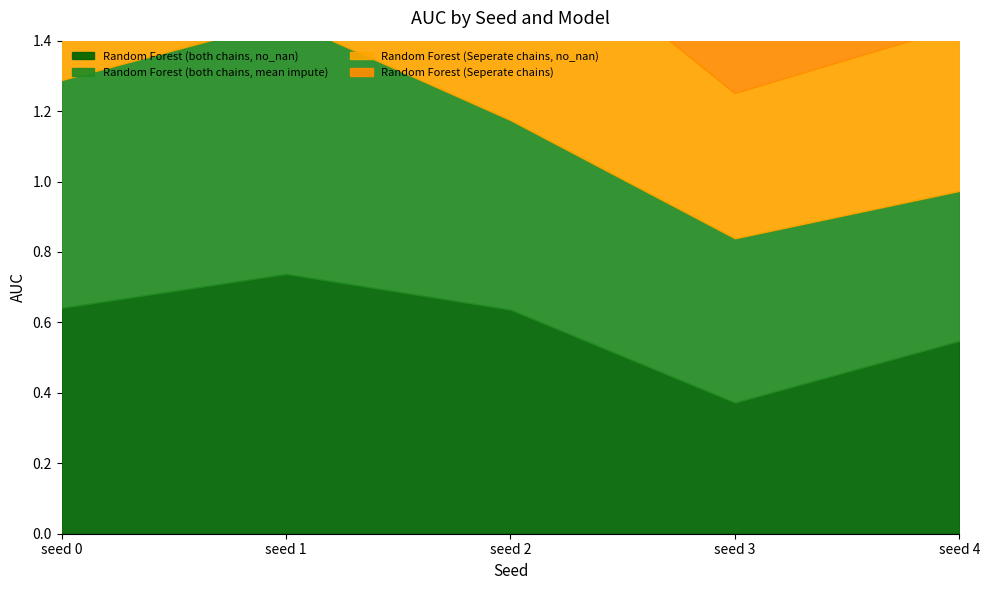

Where is Random Forest (Seperate chains) nearest to the value 0?

seed 4